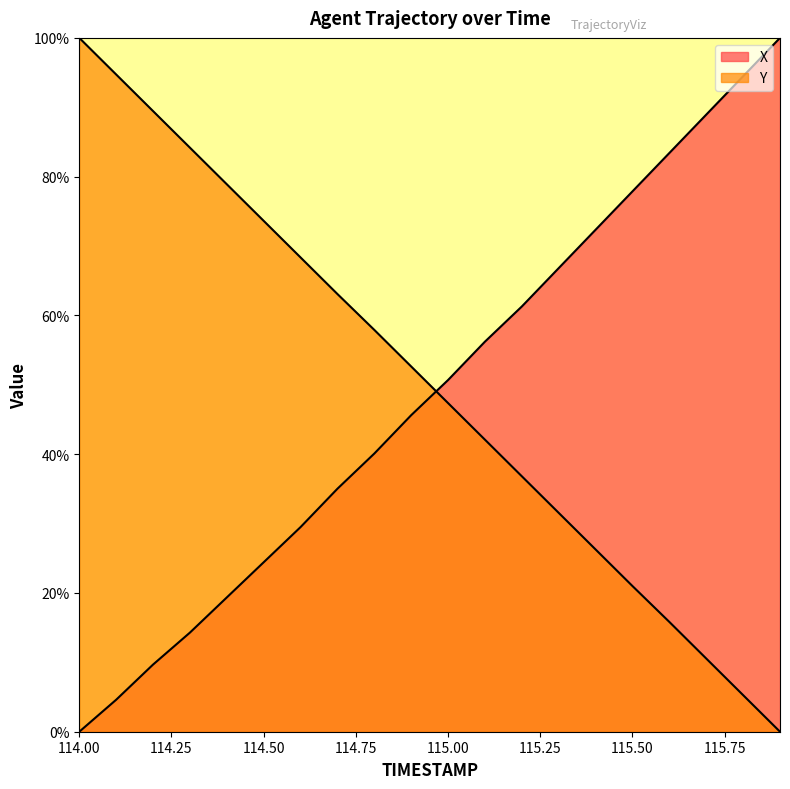

What is the total value across all series at 114.9?

98.3